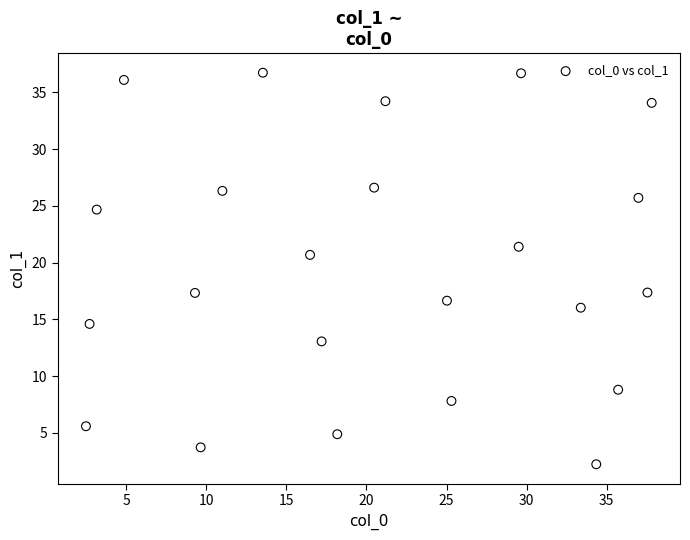

What is the range of Y values (max minus min)?

34.5